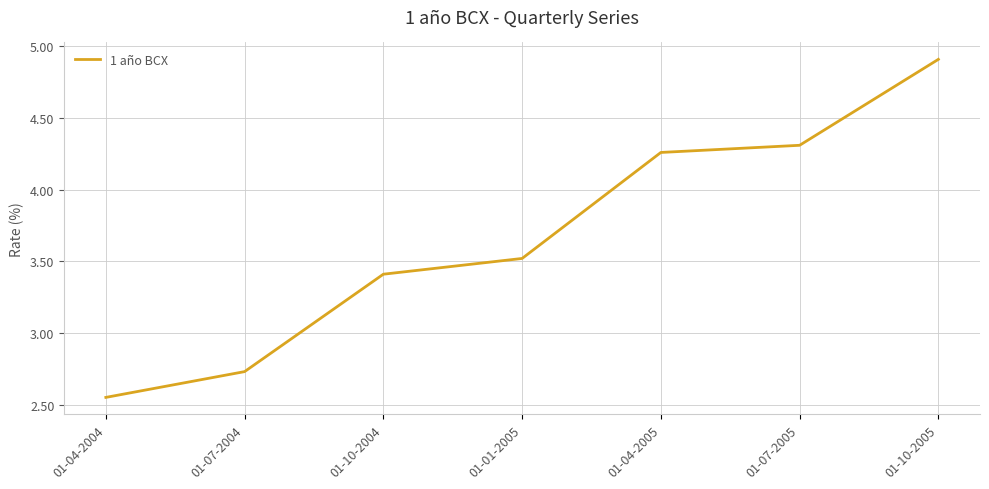

What is the greatest value displayed?

4.9